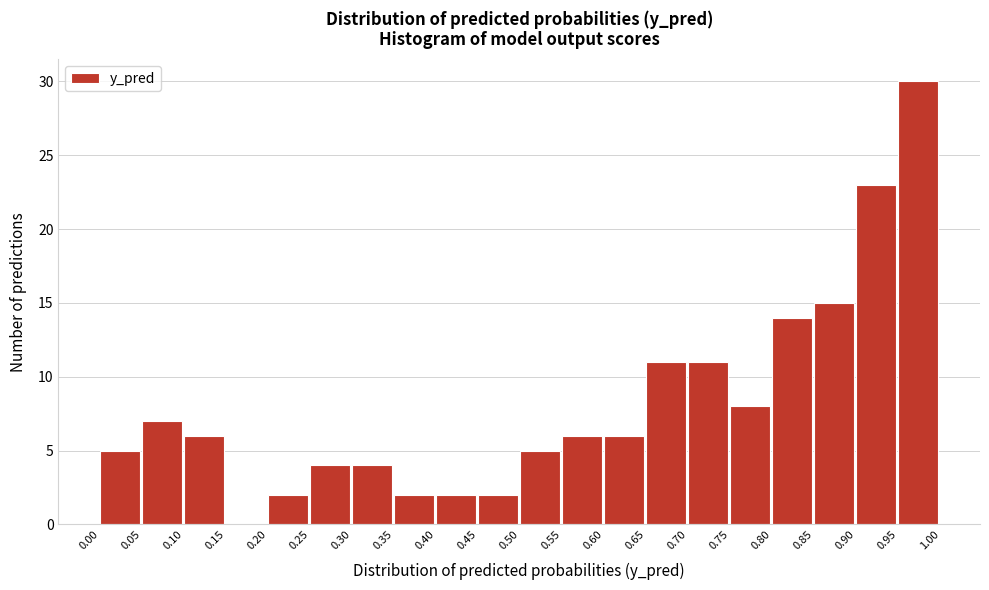

Reading left to right, list every bar in this chart as the range it spans on the x-axis followed by its height. The values are not printed on the chart, so give them approximately, as read against the axis.

0.00 to 0.05: 5
0.05 to 0.10: 7
0.10 to 0.15: 6
0.15 to 0.20: 0
0.20 to 0.25: 2
0.25 to 0.30: 4
0.30 to 0.35: 4
0.35 to 0.40: 2
0.40 to 0.45: 2
0.45 to 0.50: 2
0.50 to 0.55: 5
0.55 to 0.60: 6
0.60 to 0.65: 6
0.65 to 0.70: 11
0.70 to 0.75: 11
0.75 to 0.80: 8
0.80 to 0.85: 14
0.85 to 0.90: 15
0.90 to 0.95: 23
0.95 to 1.00: 30